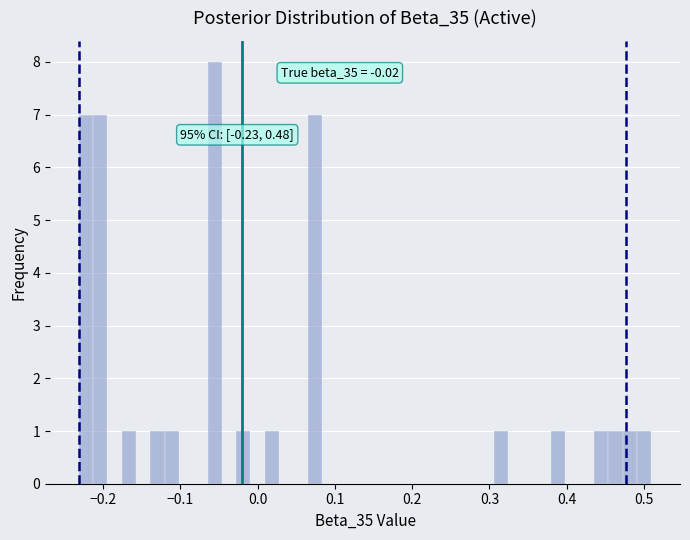

Read against the x-axis, roughly where is the centre of the tallest bar?

-0.06